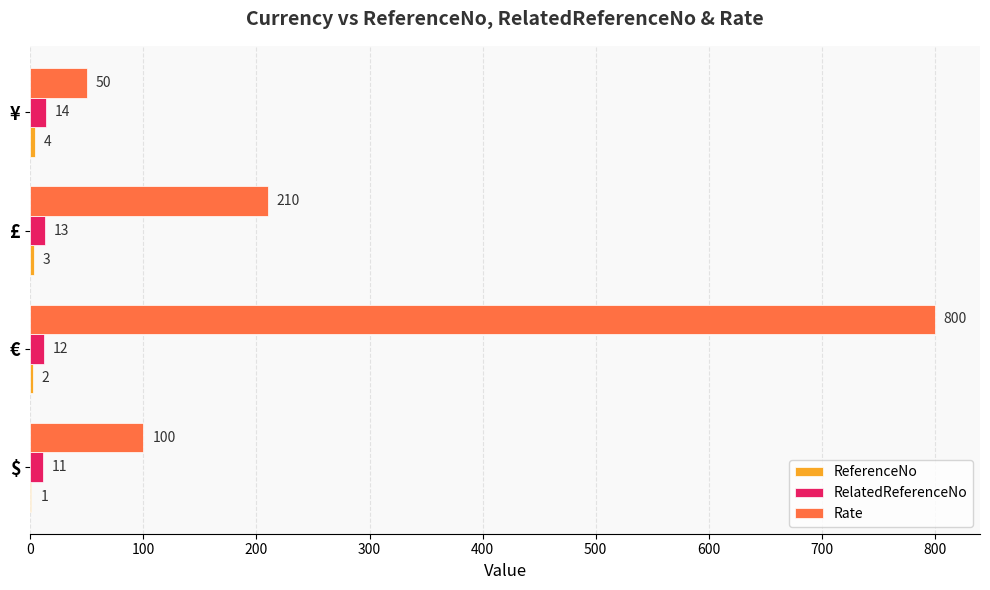

True or false: Rate has a value of 12 at ¥.

False